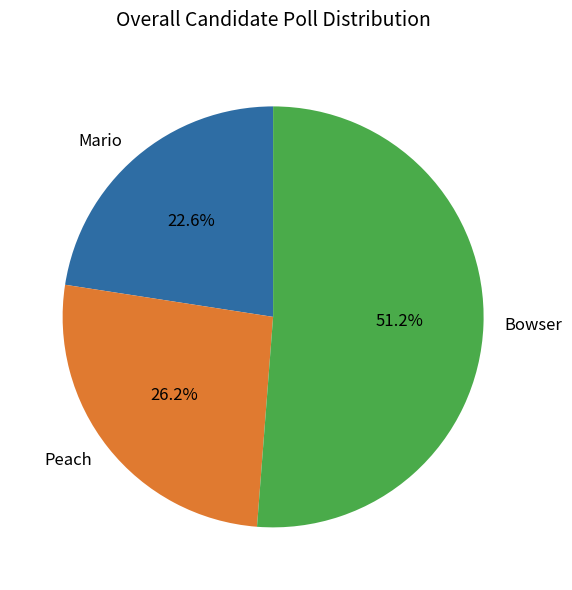

Which category has the smallest portion of the pie?

Mario